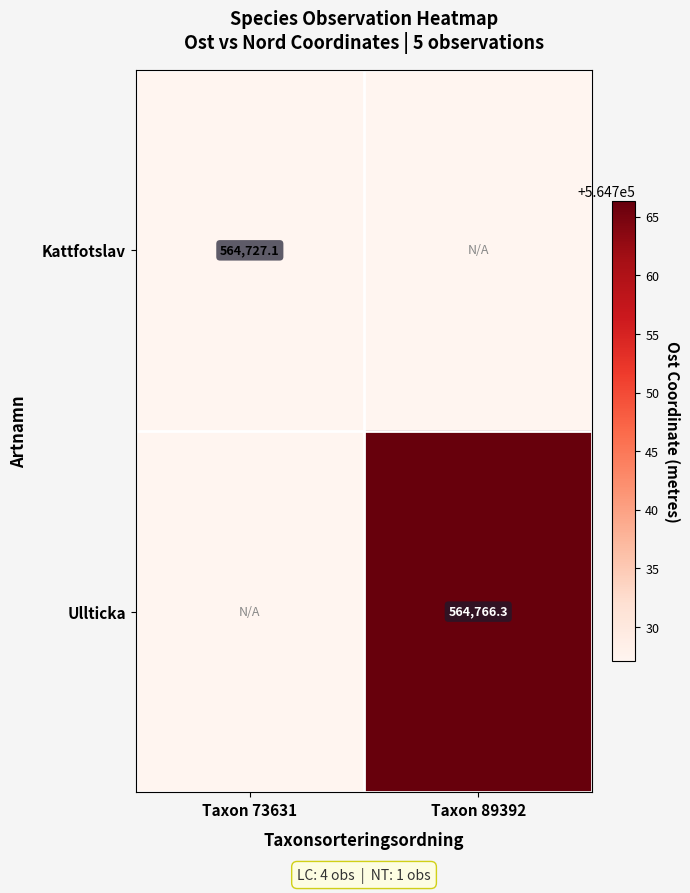

At which category does the chart reach its peak across all series?

Taxon 89392